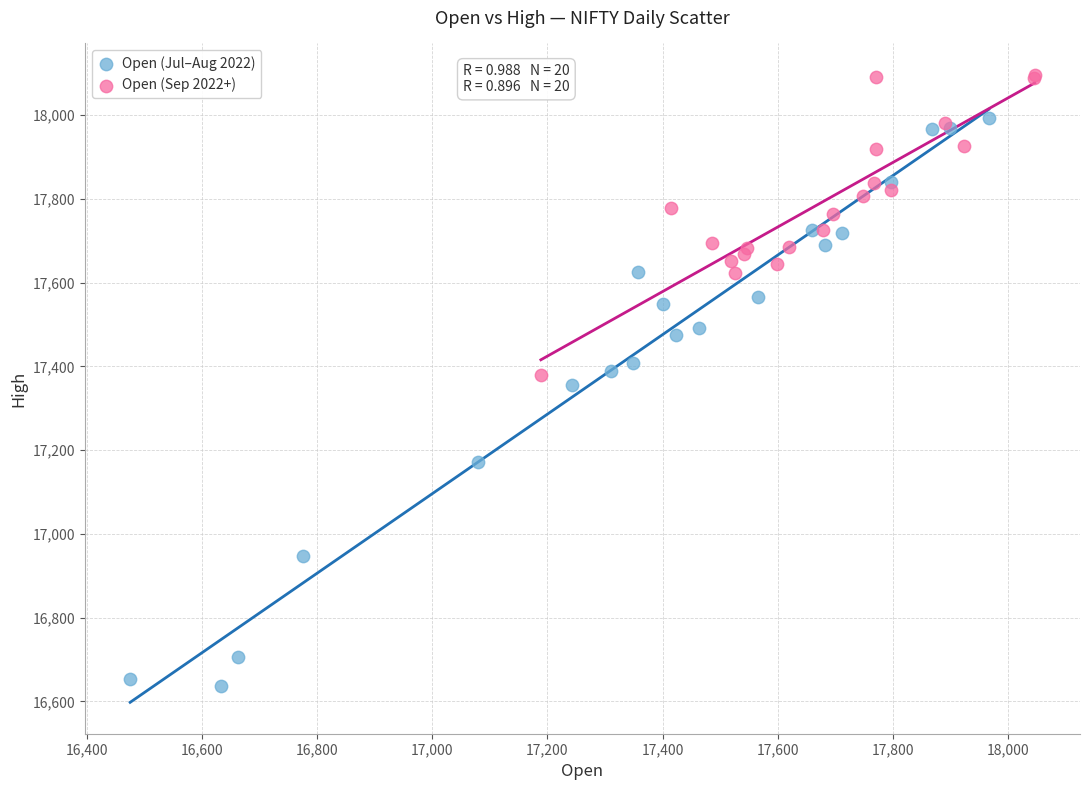

What are all the series names shown in the legend?

Open (Jul–Aug 2022), Open (Sep 2022+)